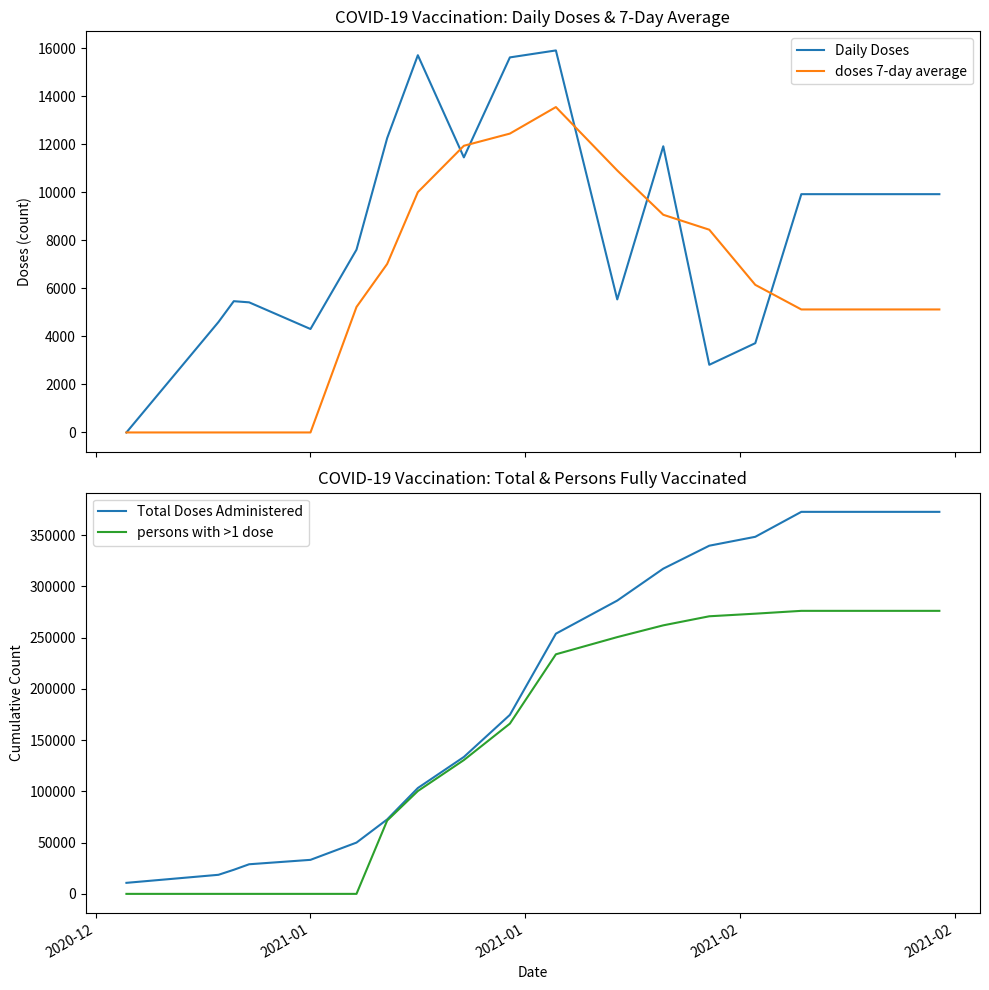

What is the maximum value for Daily Doses?

15899